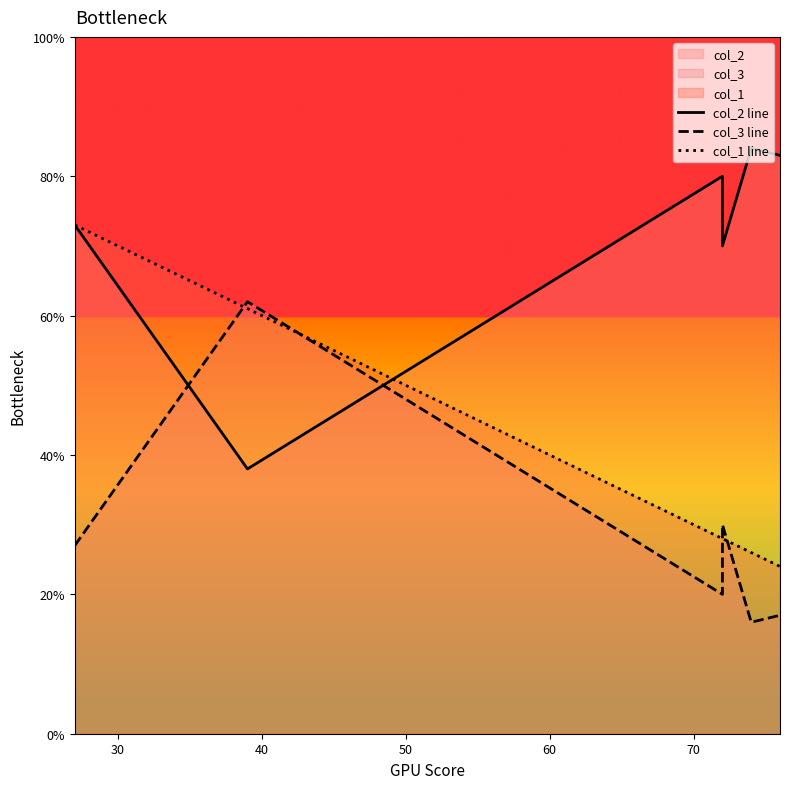

After their last crossing, which series has the higher values: col_1 line or col_2 line?

col_2 line